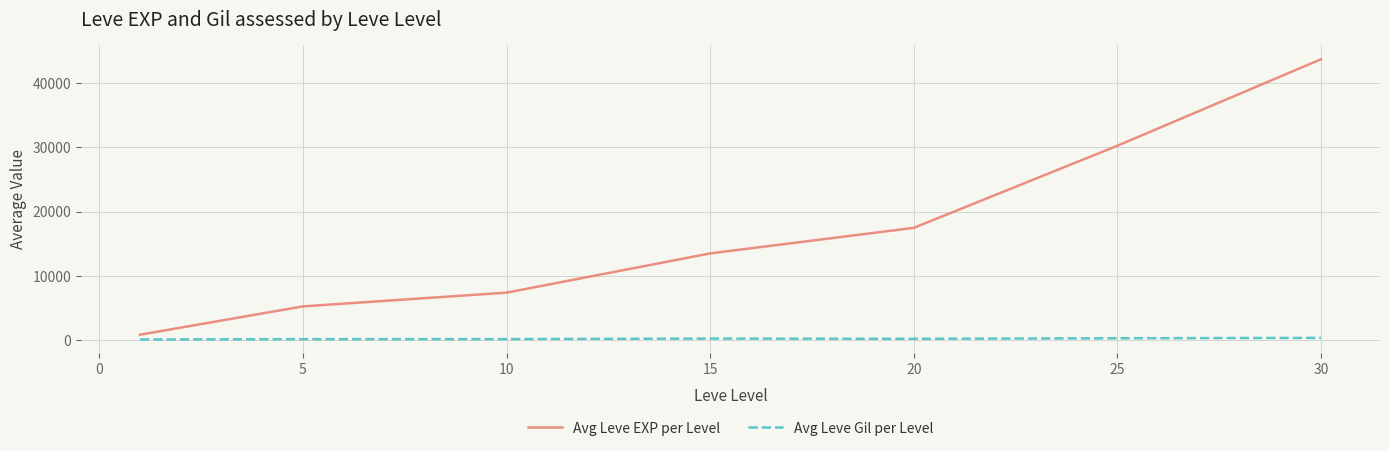

Which series has the largest total across all categories?

Avg Leve EXP per Level